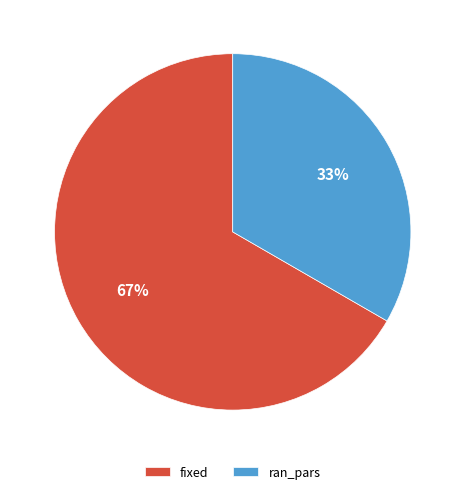

Is the sum of fixed and ran_pars greater than half?

Yes